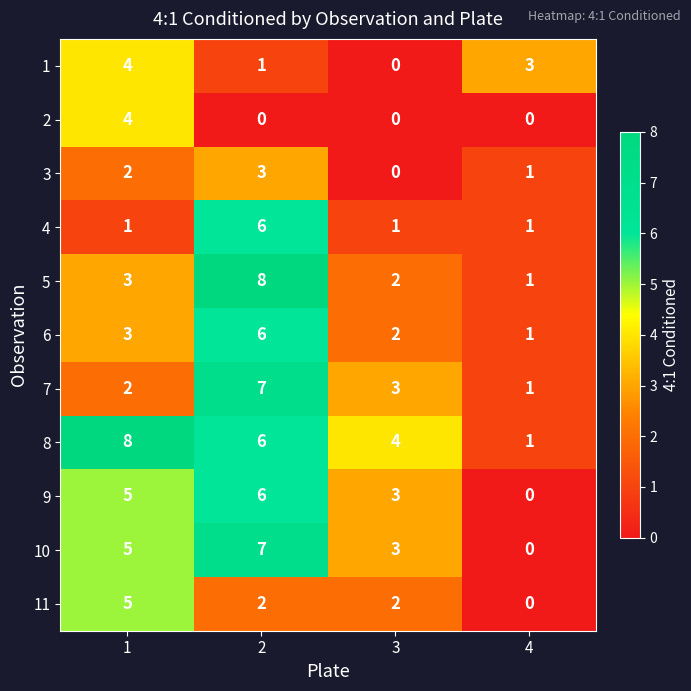

What value does the 9 series have at 3?

3